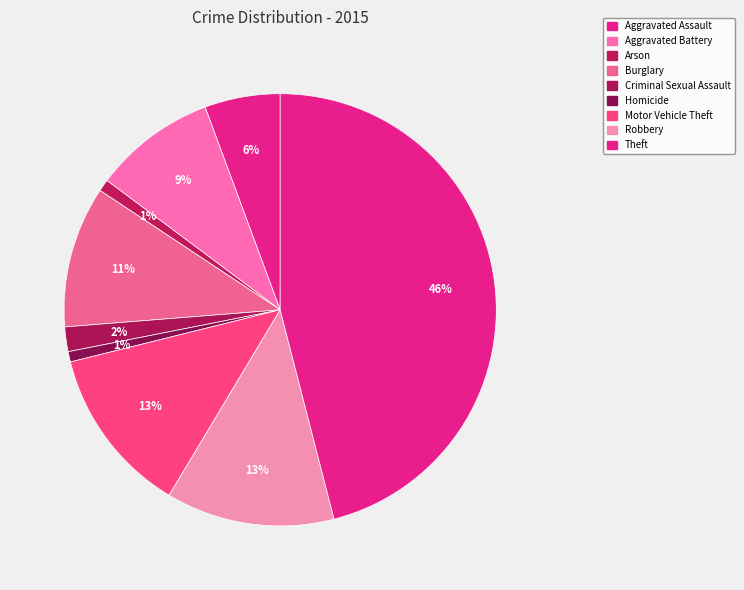

To the nearest percent, what portion does Criminal Sexual Assault represent?

2%